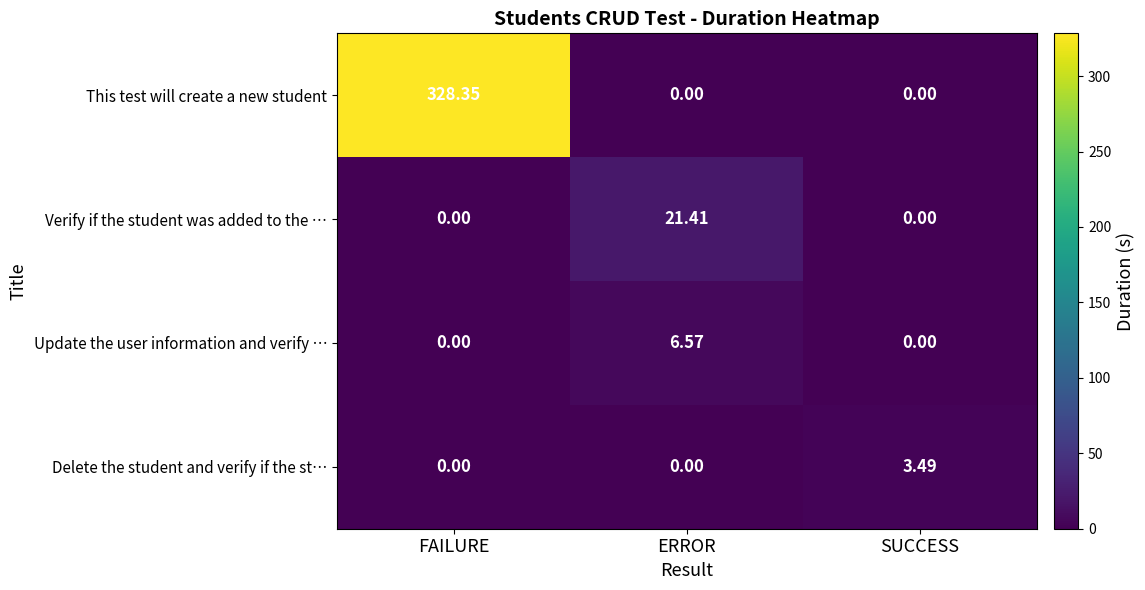

Which series has the largest total across all categories?

This test will create a new student